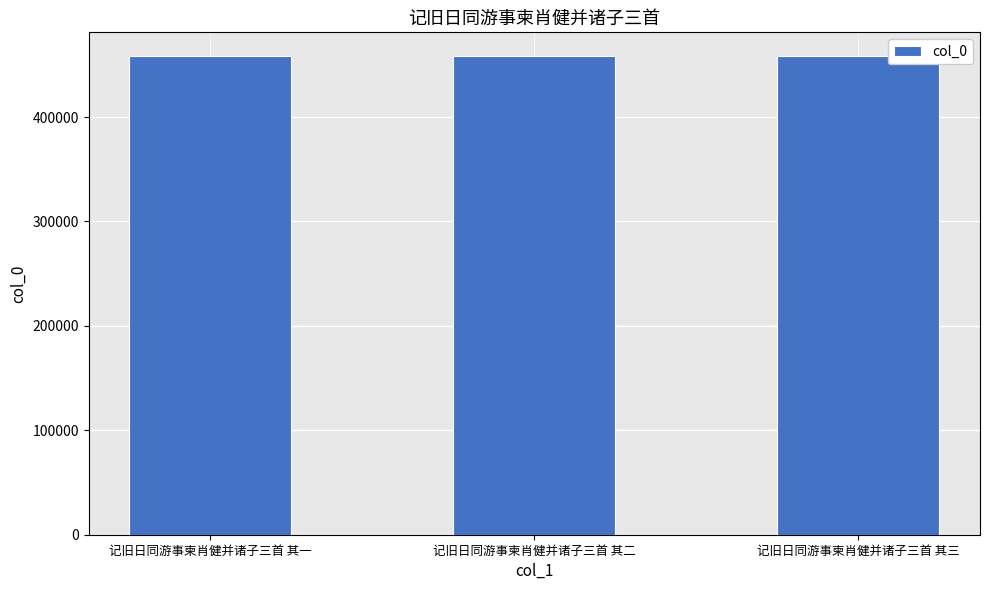

What is the sum of all values?

1374540